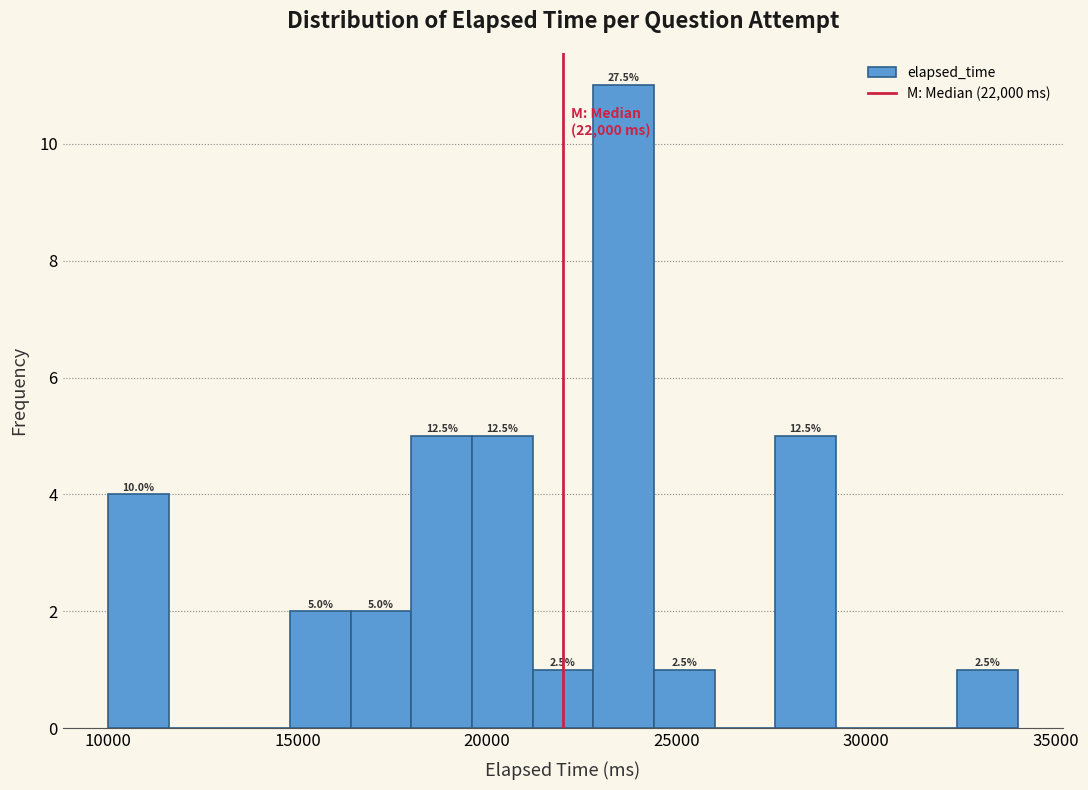

Around what value on the x-axis is the tallest bar? Give the approximate position of its centre, as read against the axis.

23500